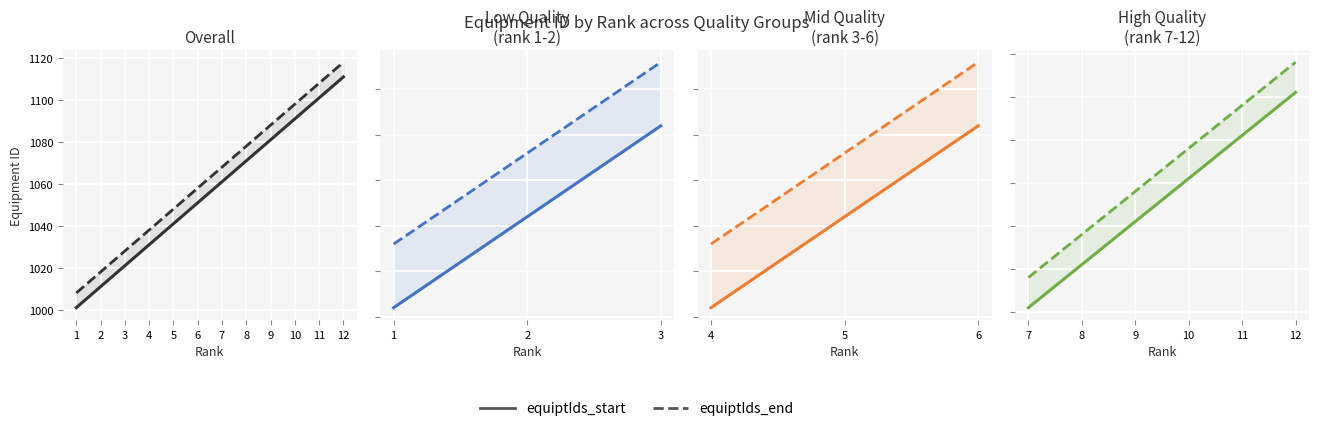

Rank the series at 10 from lowest to highest value.

equiptIds_start, equiptIds_end